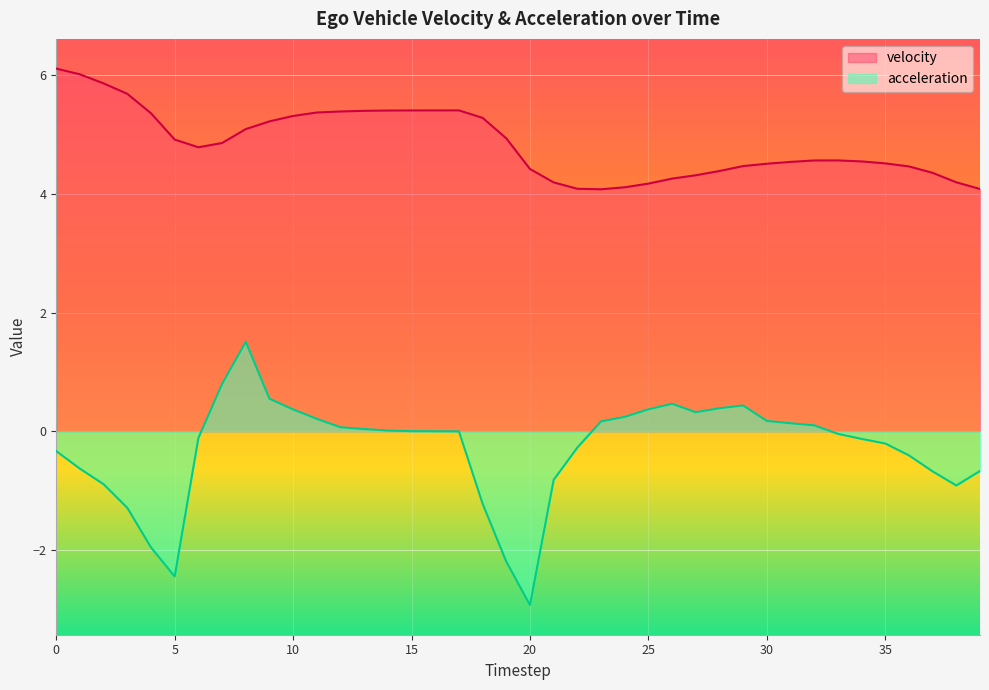

Reading left to right, what are all the values shown in this chart?

velocity: 6.1	6.0	5.9	5.7	5.4	4.9	4.8	4.9	5.1	5.2	5.3	5.4	5.4	5.4	5.4	5.4	5.4	5.4	5.3	4.9	4.4	4.2	4.1	4.1	4.1	4.2	4.3	4.3	4.4	4.5	4.5	4.5	4.6	4.6	4.5	4.5	4.5	4.3	4.2	4.1
acceleration: -0.3	-0.6	-0.9	-1.3	-2.0	-2.4	-0.1	0.8	1.5	0.6	0.4	0.2	0.1	0.0	0.0	0.0	0.0	0.0	-1.2	-2.2	-2.9	-0.8	-0.3	0.2	0.2	0.4	0.5	0.3	0.4	0.4	0.2	0.1	0.1	-0.0	-0.1	-0.2	-0.4	-0.7	-0.9	-0.7